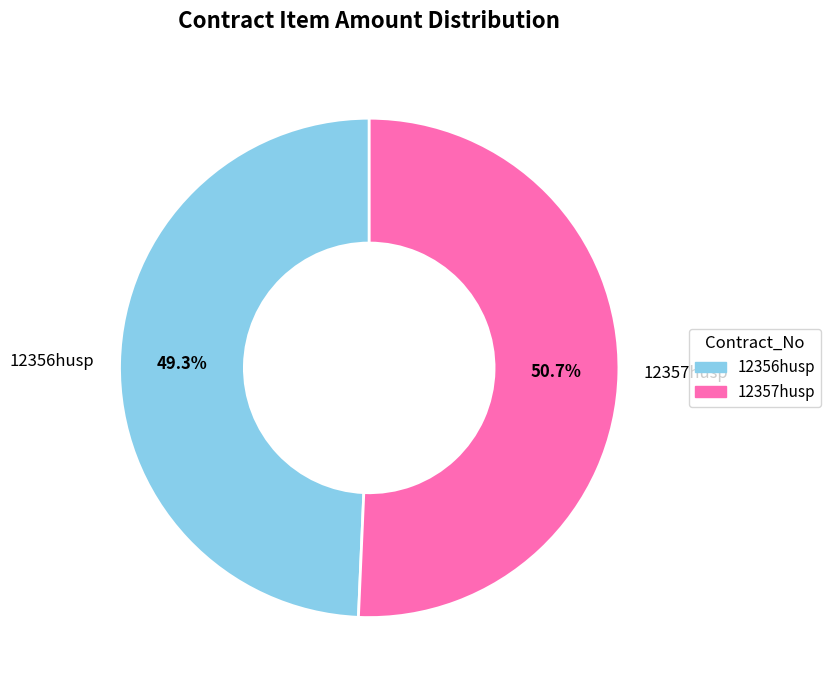

To the nearest percent, what is the difference between the 12356husp and 12357husp slice percentages?

1%